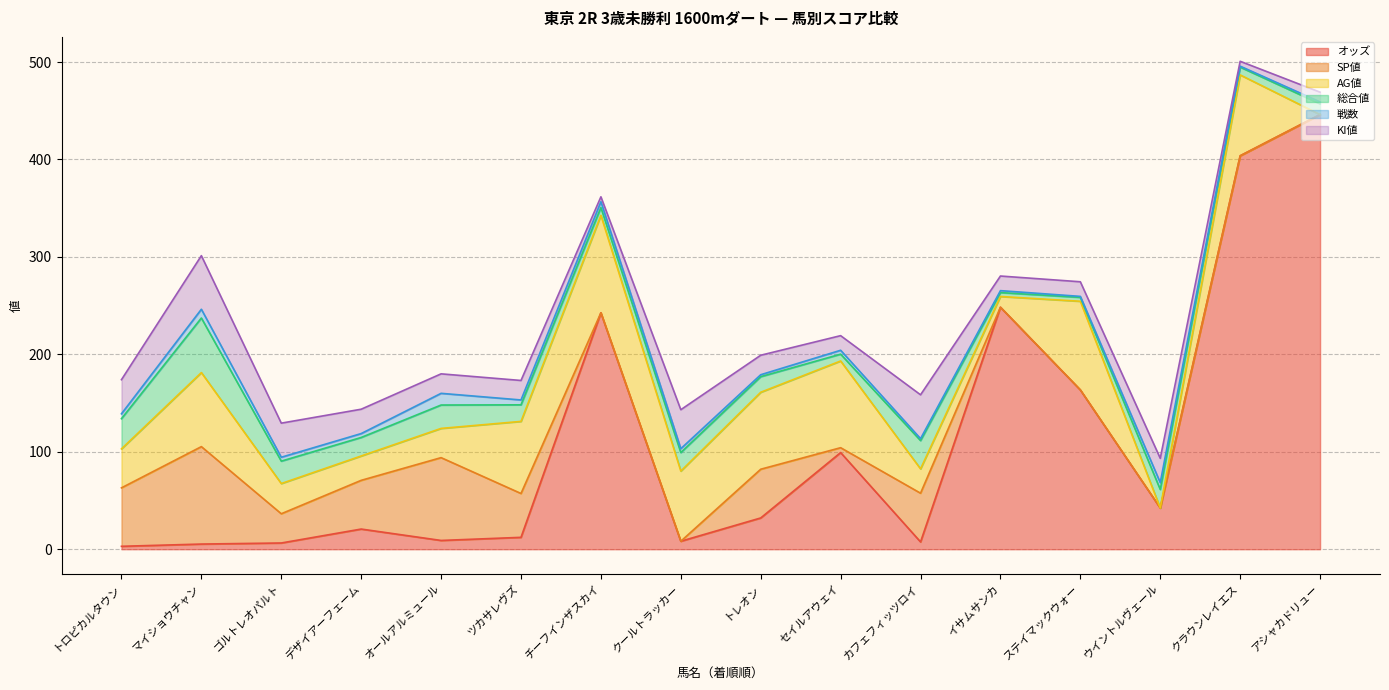

Is it true that SP値 equals 100.0 at マイショウチャン?

True